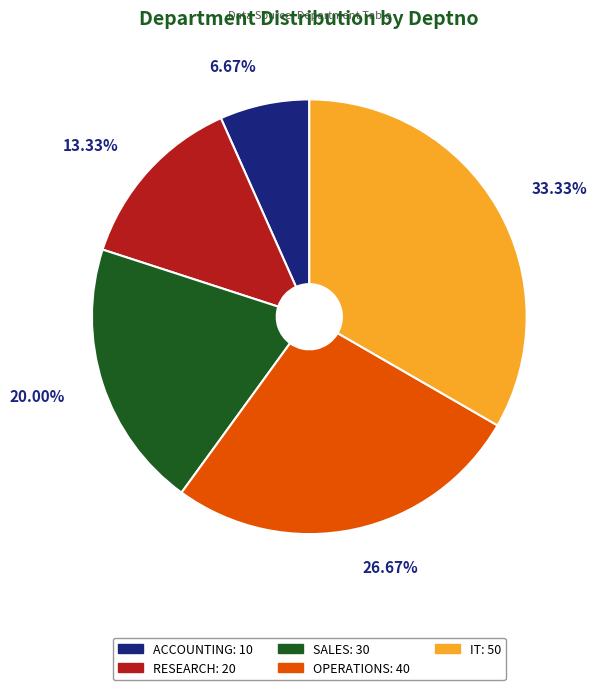

Do OPERATIONS and IT together represent more than half of the pie?

Yes